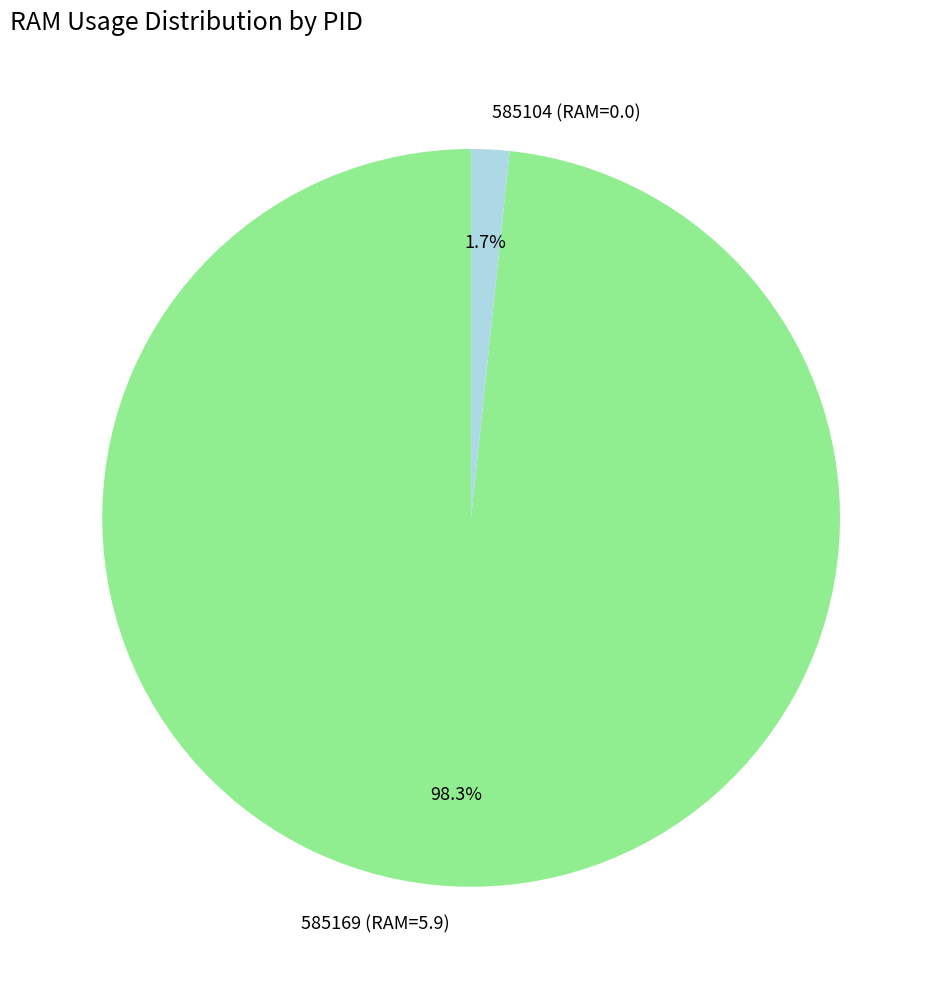

Which category has the biggest portion of the pie?

585169 (RAM=5.9)